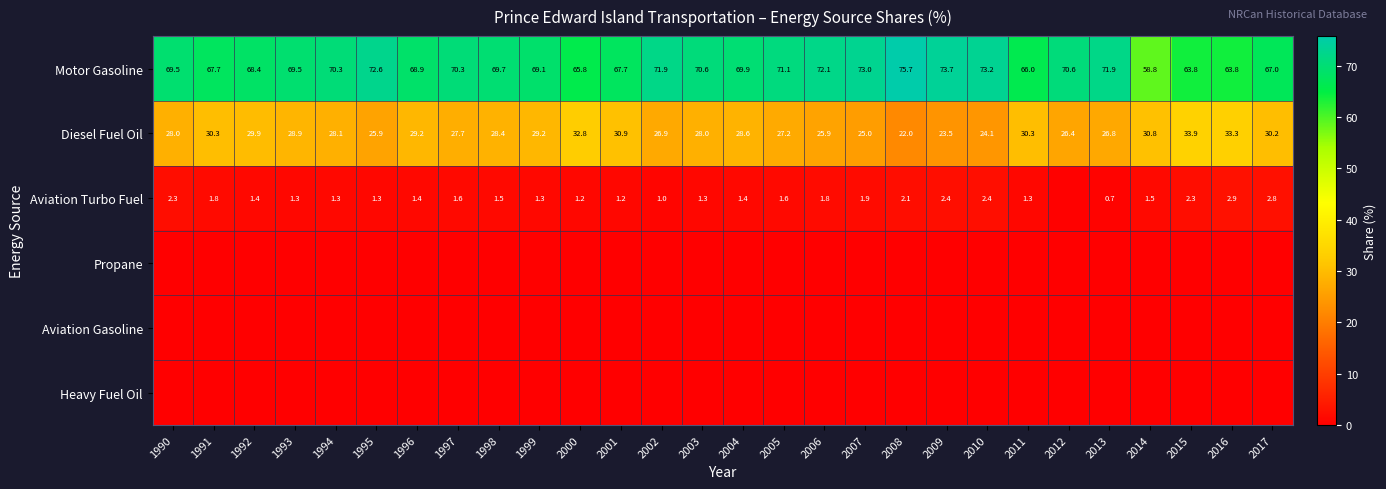

Count the Heavy Fuel Oil values in the range 0 to 1.

28